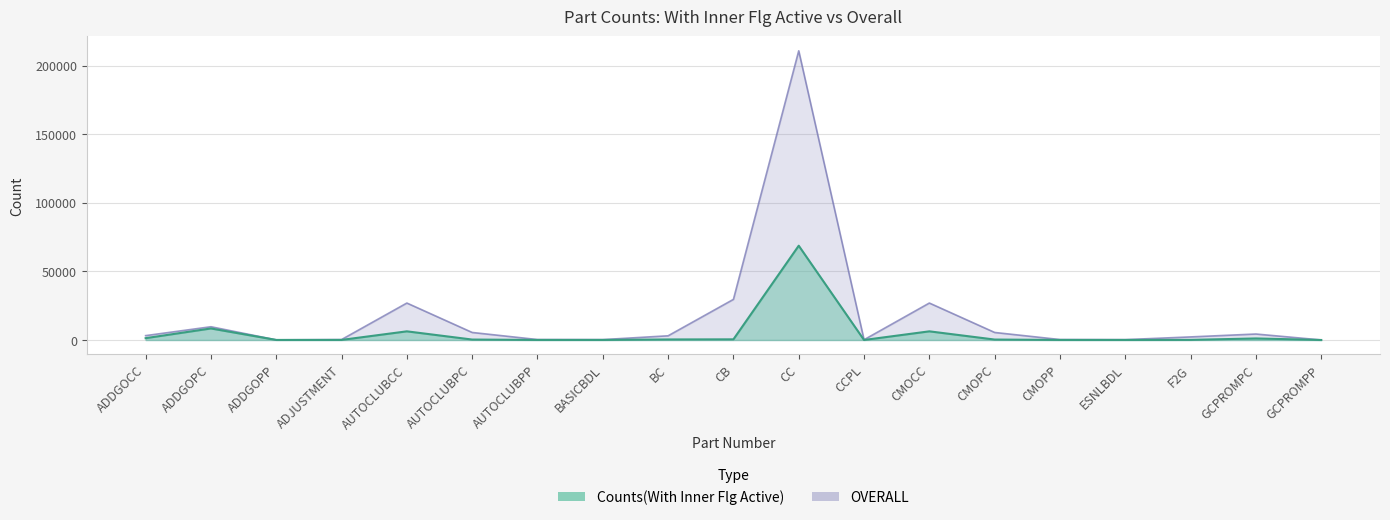

Reading left to right, transcribe all the data shown in this chart.

Counts(With Inner Flg Active): 1333	8412	42	58	6313	321	46	53	390	476	68722	9	6312	321	46	36	87	1128	4
OVERALL: 3183	9662	94	317	26934	5488	330	287	3062	29603	210777	189	26934	5488	330	266	2251	4358	40